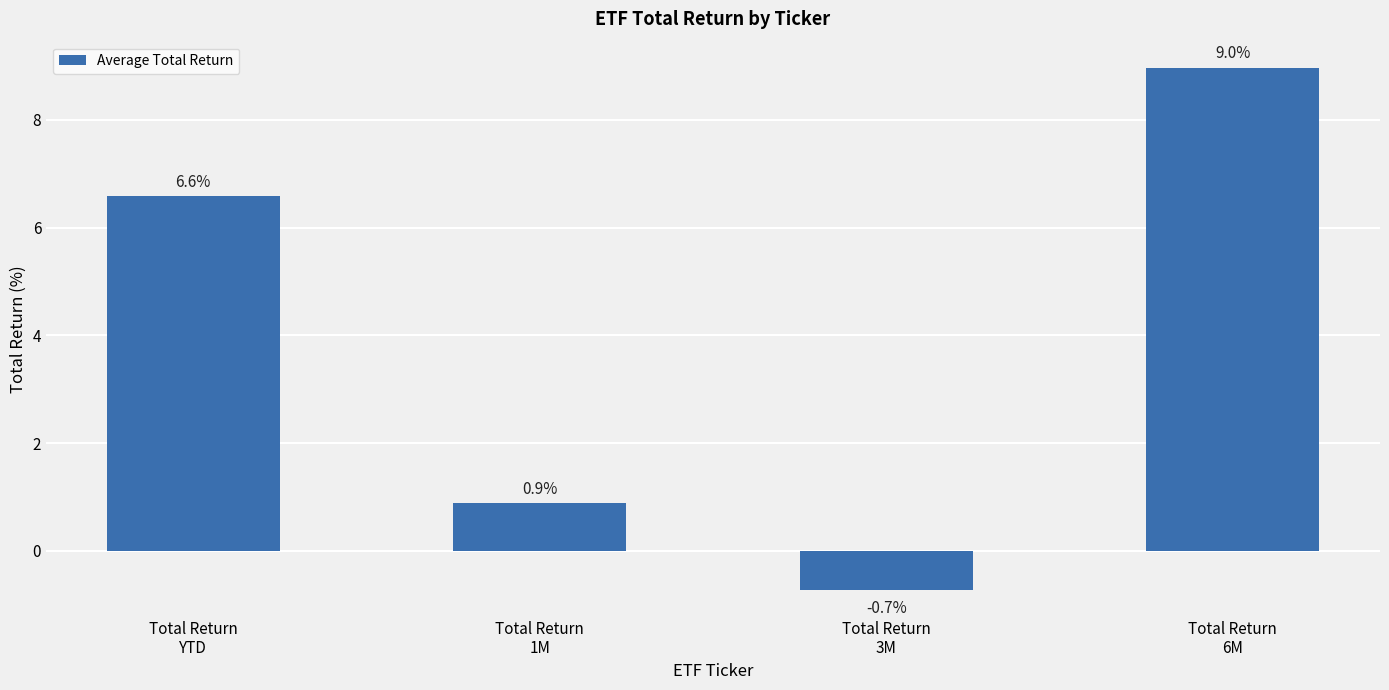

Are the bars horizontal?

No